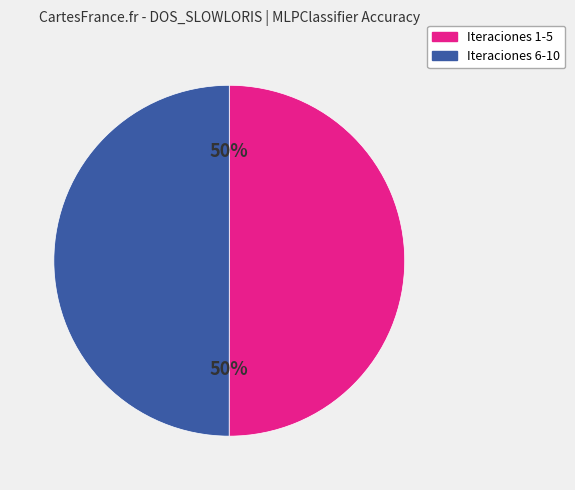

Count the number of slices in the pie.

2